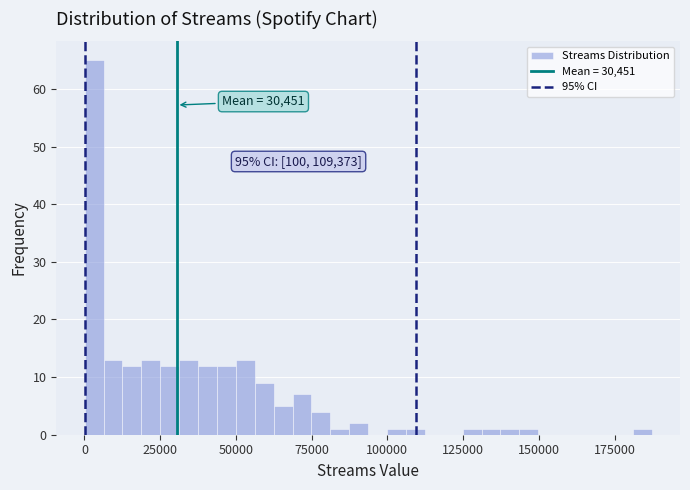

Around what value on the x-axis is the tallest bar? Give the approximate position of its centre, as read against the axis.

5000